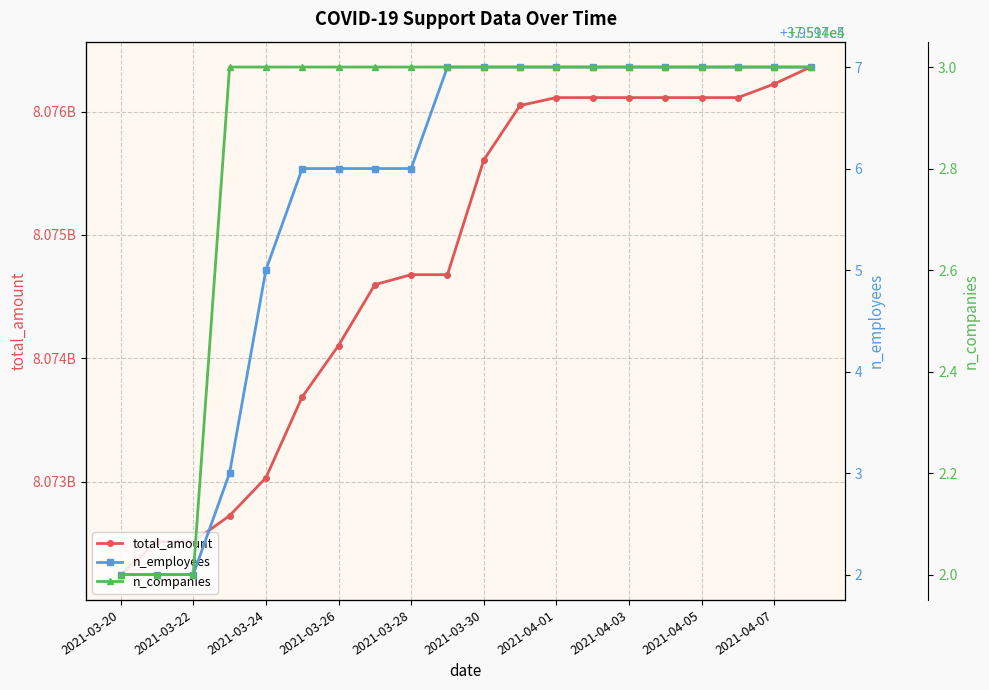

What is the total value across all series at 2021-03-22?

8072985998